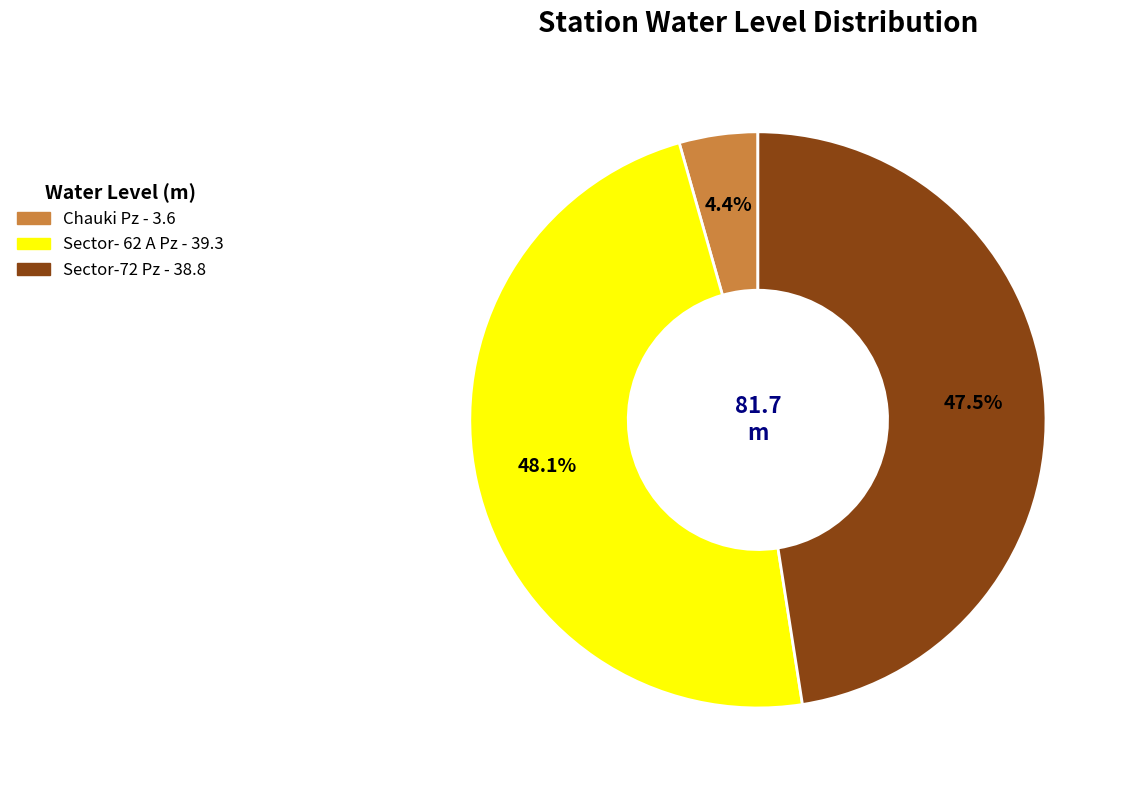

Rank the categories by value from lowest to highest.

Chauki Pz, Sector-72 Pz, Sector- 62 A Pz